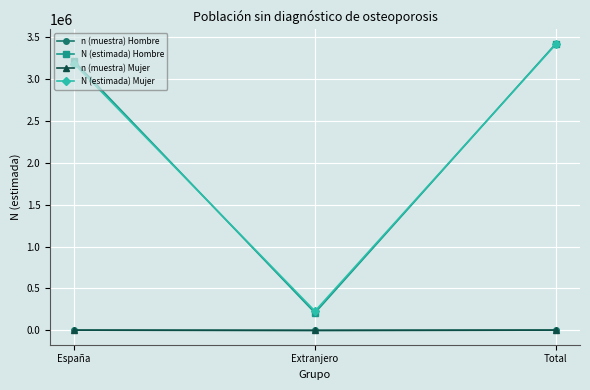

Is the value of n (muestra) Mujer at España greater than the value of N (estimada) Hombre at Total?

No